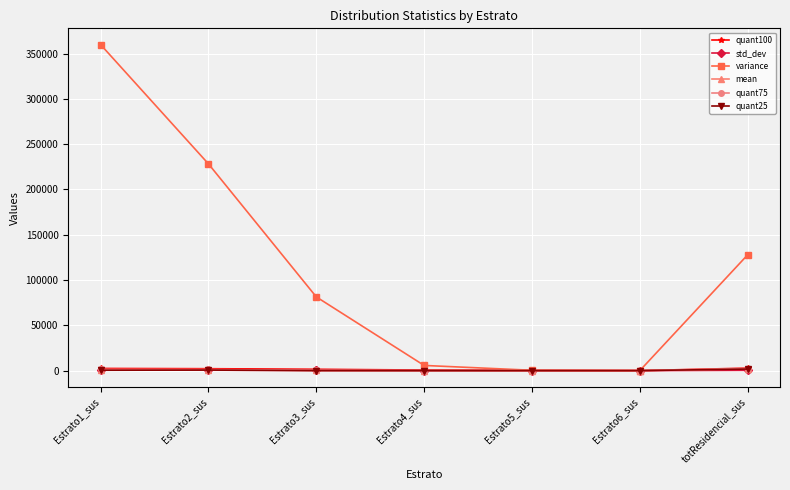

What is the average value of the quant25 series?

398.7